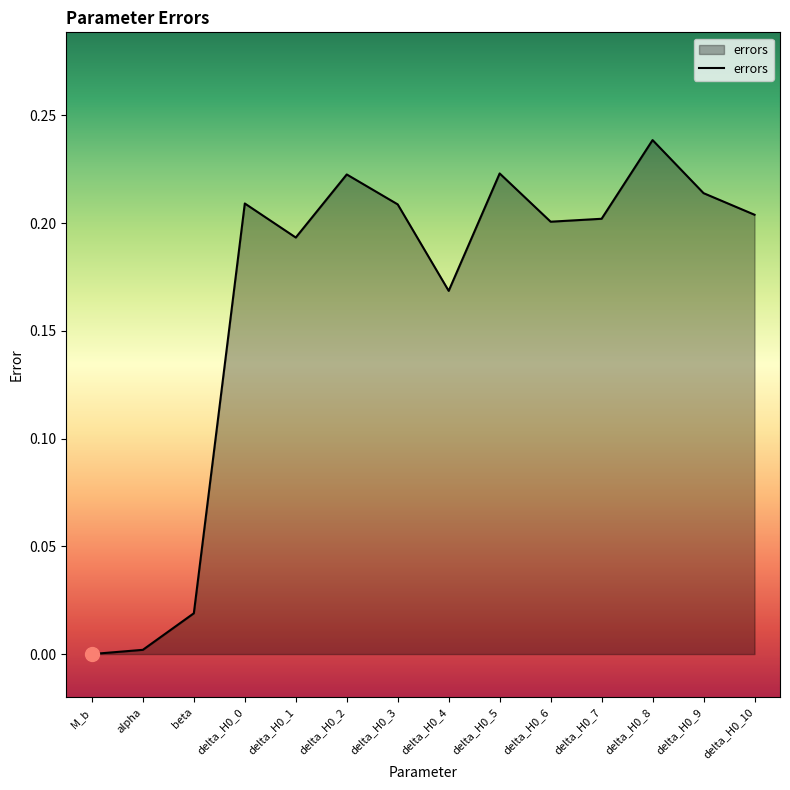

True or false: the data shows 0.1 at delta_H0_10.

False